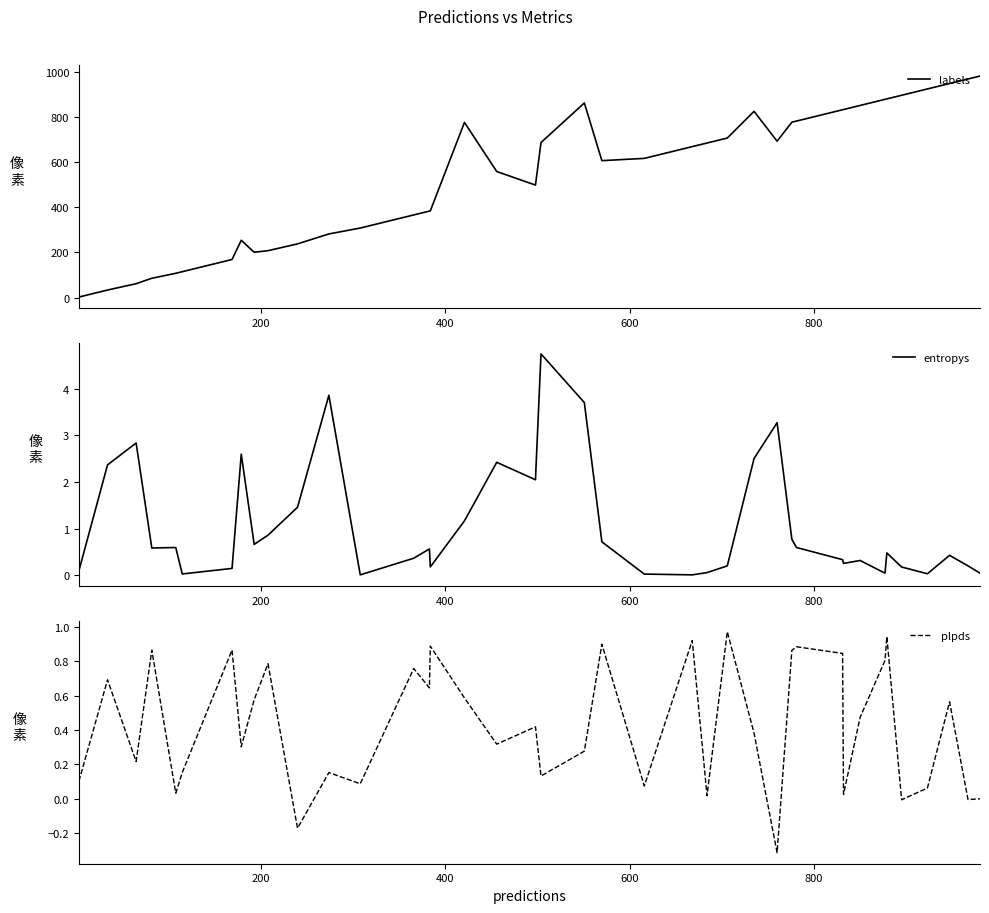

What is the maximum value for plpds?

1.0